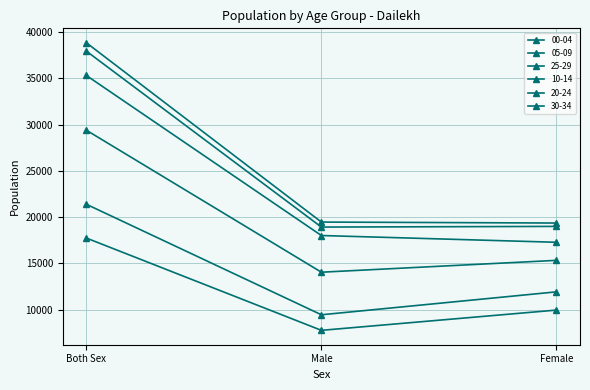

Count the number of categories in the chart.

3